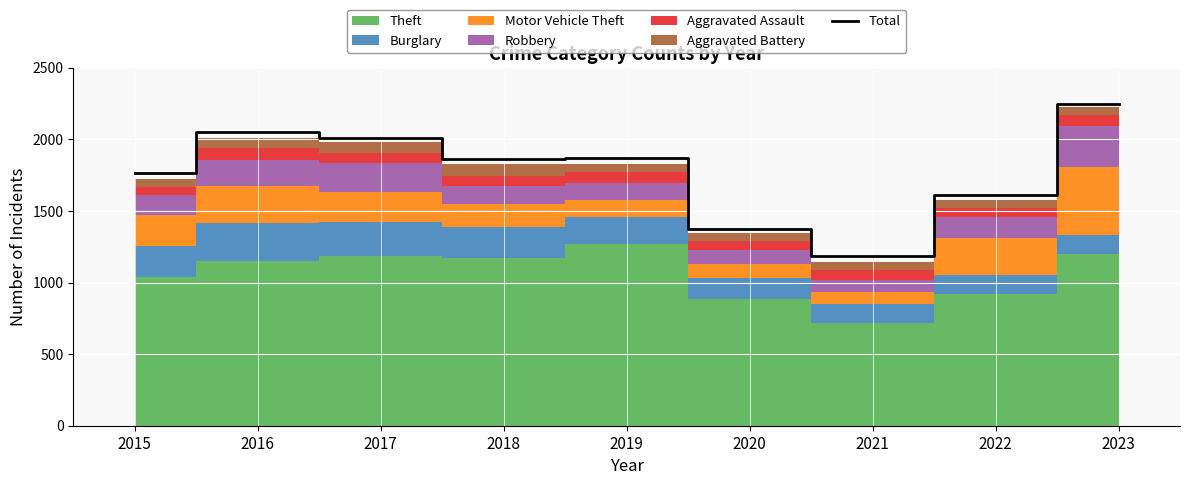

Which category has the lowest value across all series?

2021